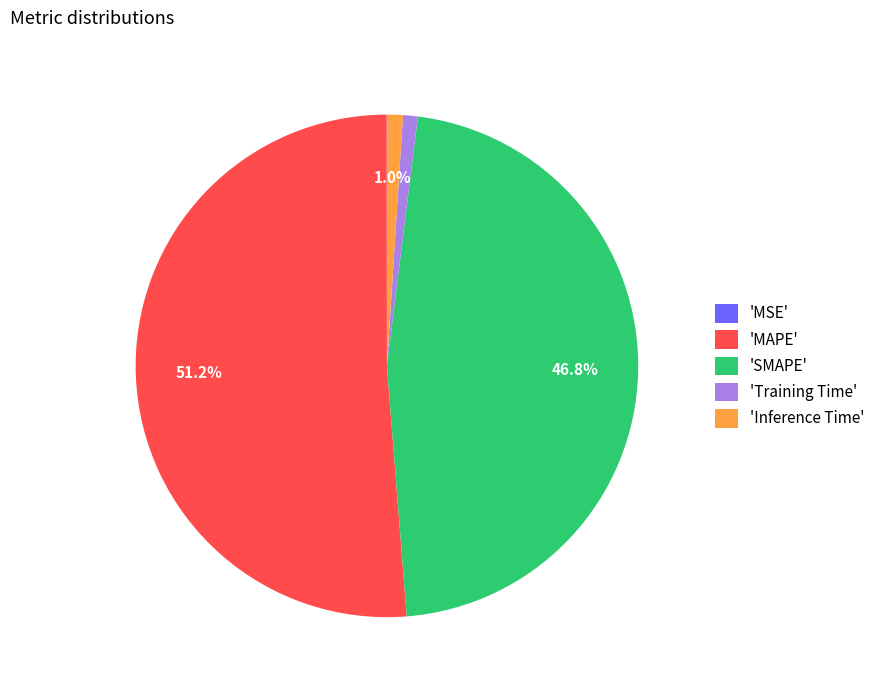

What is the largest slice in the pie chart?

'MAPE'